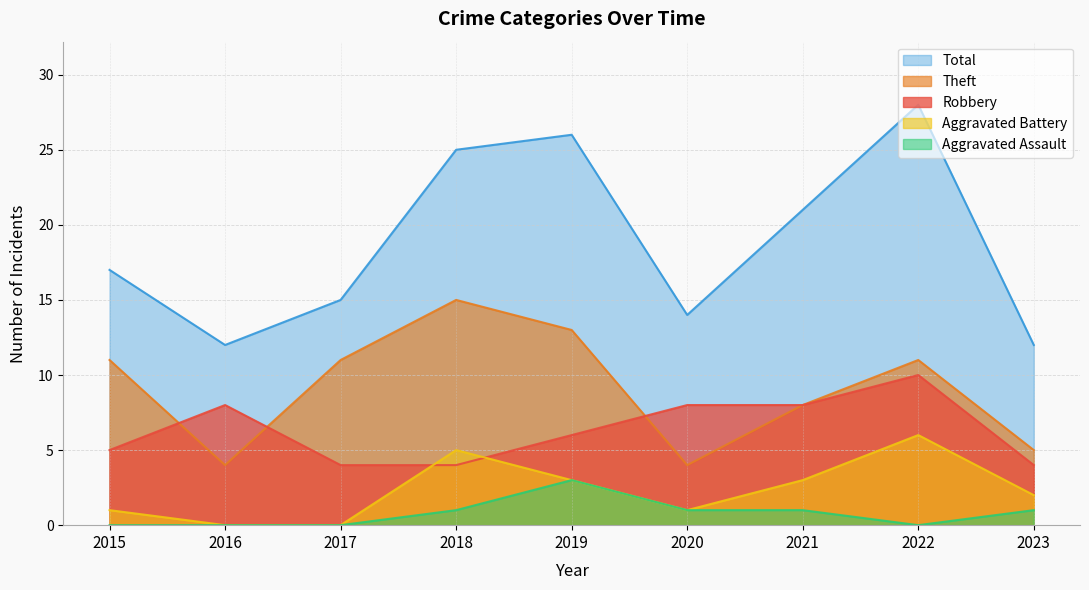

Reading left to right, what are all the values shown in this chart?

Robbery: 2015=5	2016=8	2017=4	2018=4	2019=6	2020=8	2021=8	2022=10	2023=4
Theft: 2015=11	2016=4	2017=11	2018=15	2019=13	2020=4	2021=8	2022=11	2023=5
Aggravated Battery: 2015=1	2016=0	2017=0	2018=5	2019=3	2020=1	2021=3	2022=6	2023=2
Aggravated Assault: 2015=0	2016=0	2017=0	2018=1	2019=3	2020=1	2021=1	2022=0	2023=1
Total: 2015=17	2016=12	2017=15	2018=25	2019=26	2020=14	2021=21	2022=28	2023=12